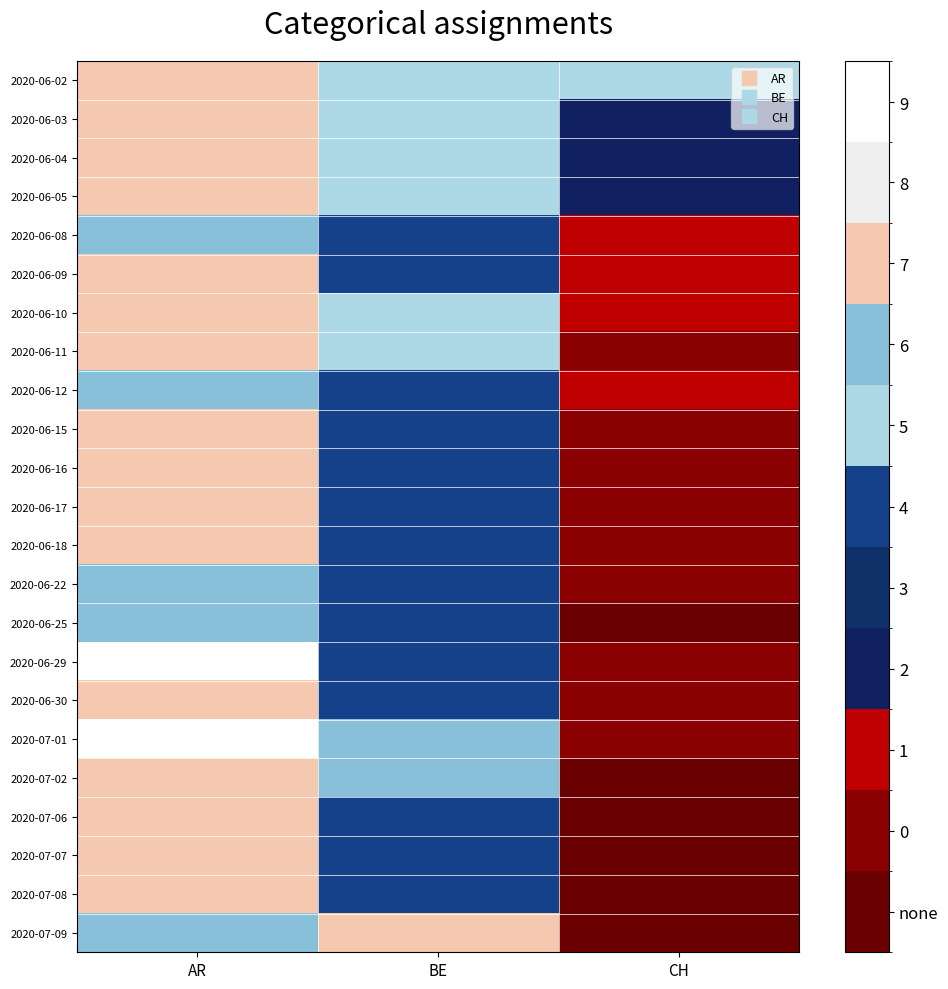

Rank the series by their maximum value, from lowest to highest.

2020-06-08, 2020-06-12, 2020-06-22, 2020-06-25, 2020-06-02, 2020-06-03, 2020-06-04, 2020-06-05, 2020-06-09, 2020-06-10, 2020-06-11, 2020-06-15, 2020-06-16, 2020-06-17, 2020-06-18, 2020-06-30, 2020-07-02, 2020-07-06, 2020-07-07, 2020-07-08, 2020-07-09, 2020-06-29, 2020-07-01